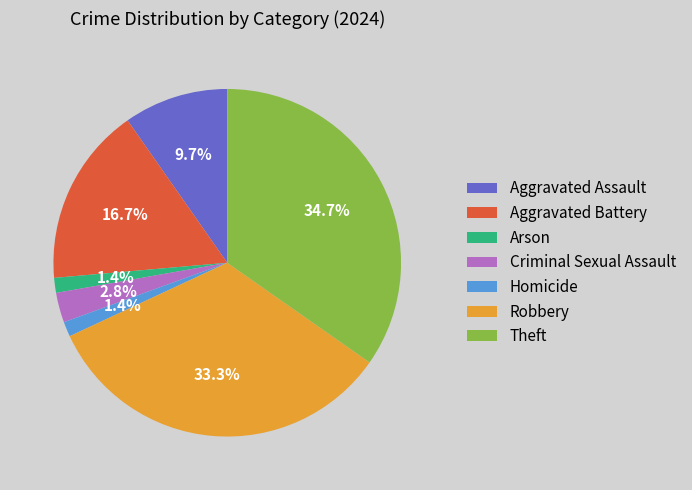

To the nearest percent, what percentage of the pie is Arson?

1%